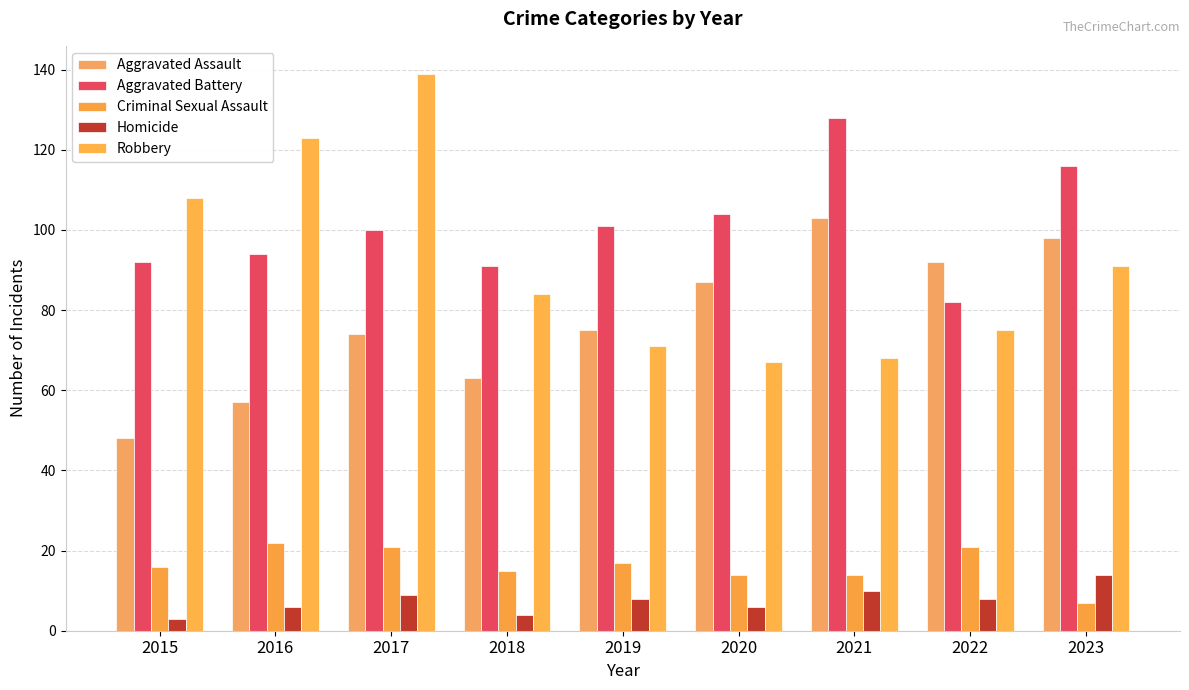

Where does the Criminal Sexual Assault series first go above 16?

2016